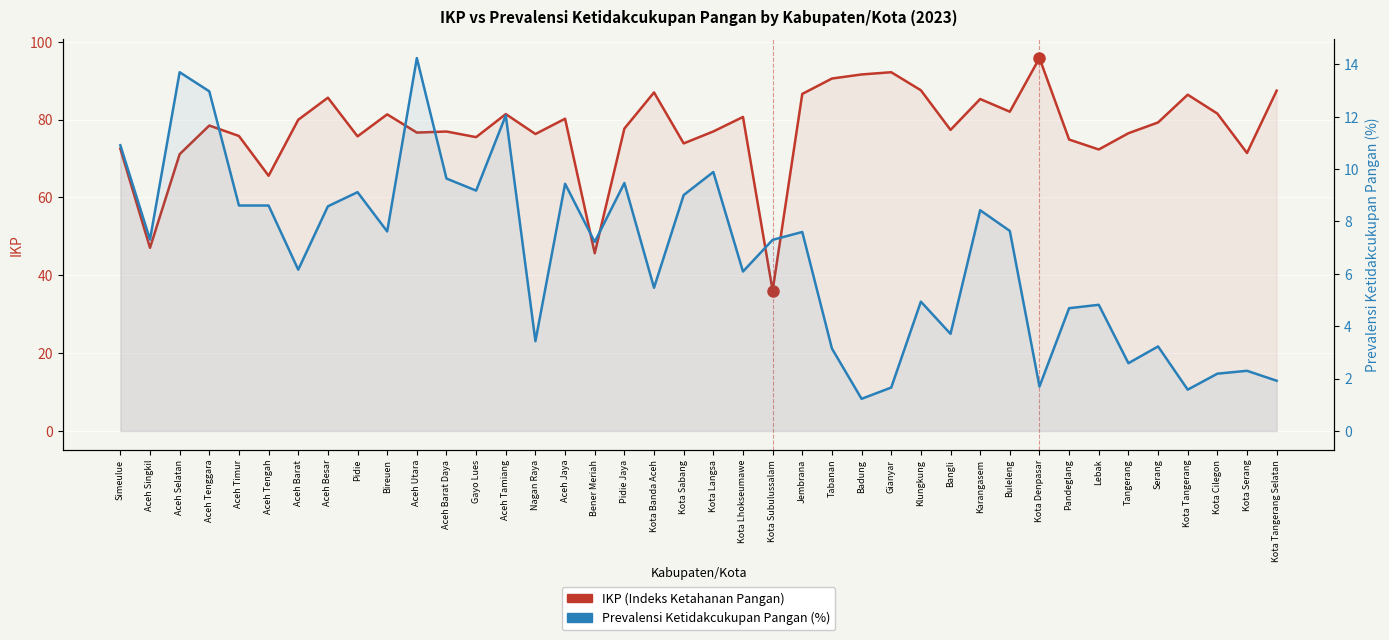

At which category does Prevalensi Ketidakcukupan Pangan (%) reach its first local peak?

Aceh Selatan